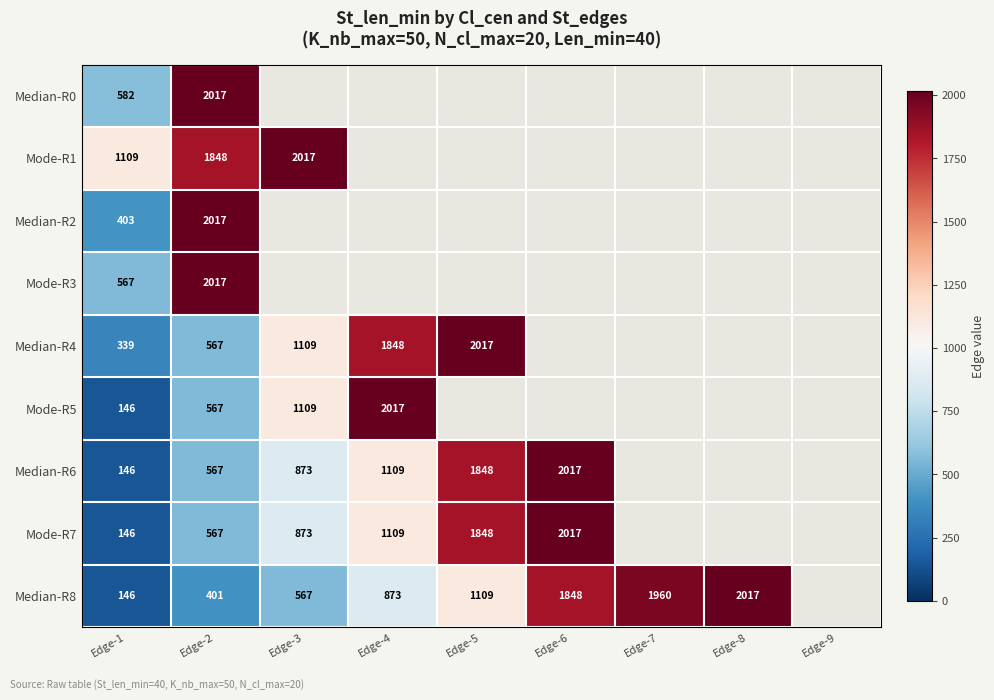

Is it true that Median-R8 equals 1047 at Edge-6?

False